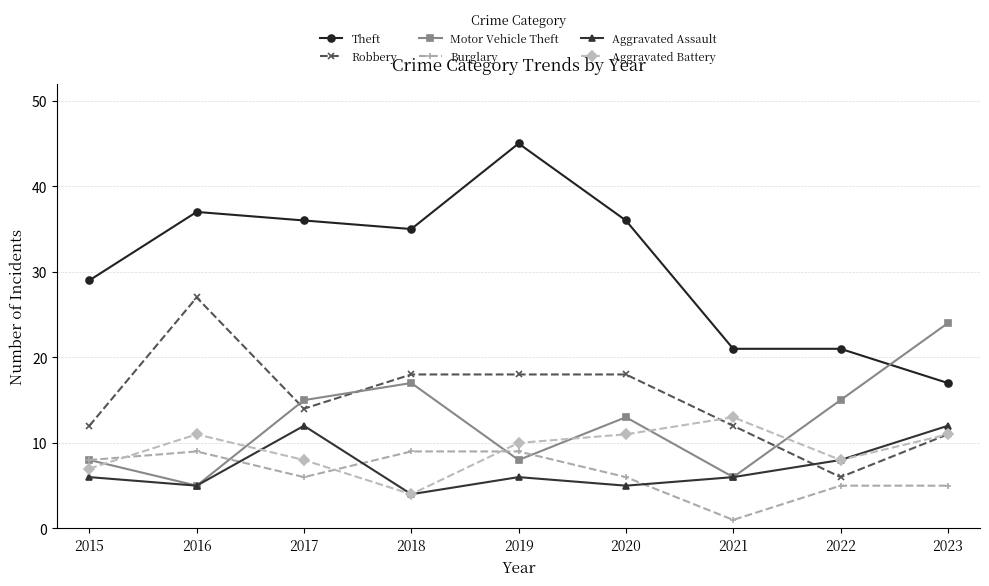

Which series changed the most between 2020 and 2023?

Theft